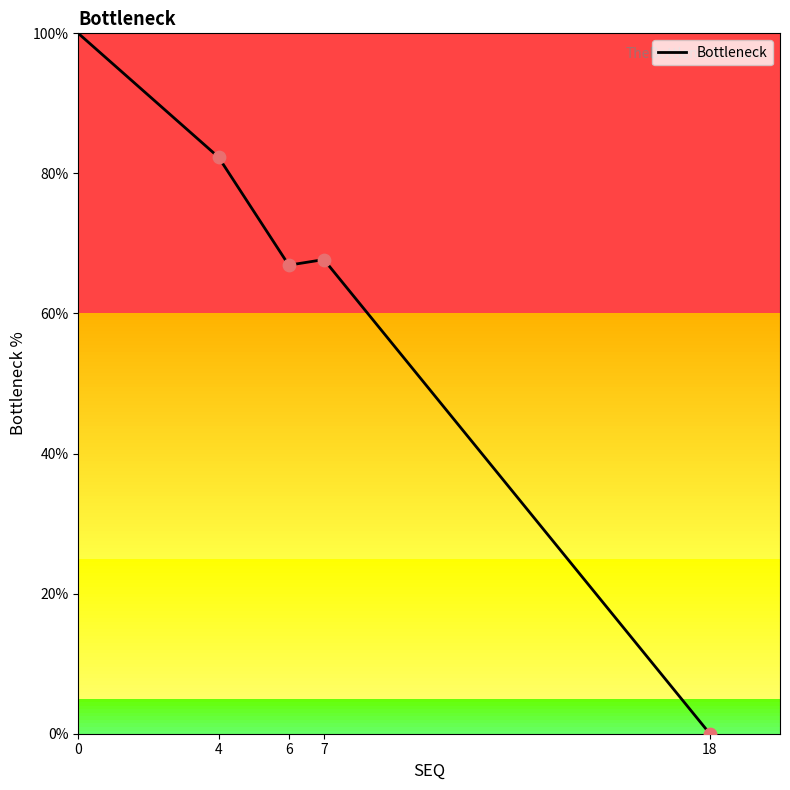

What is the change in value from 0 to 4?

-17.7